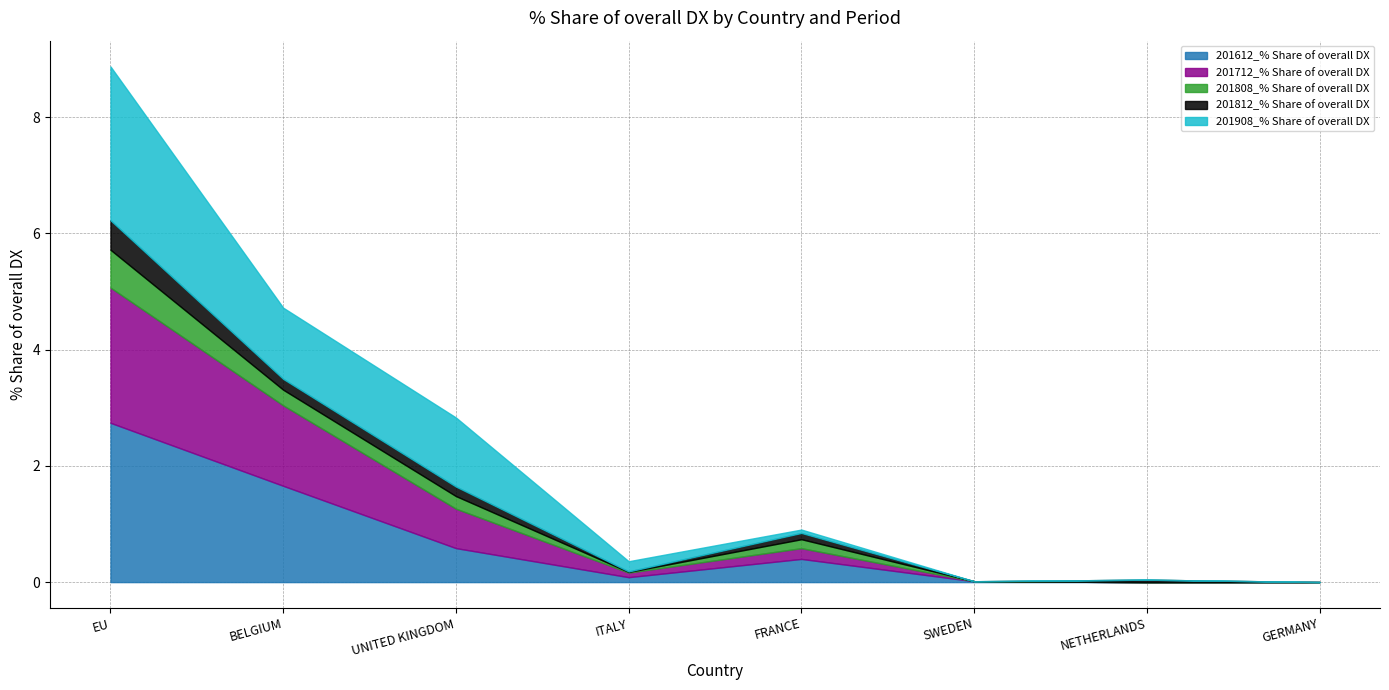

How many distinct data groups are displayed?

5